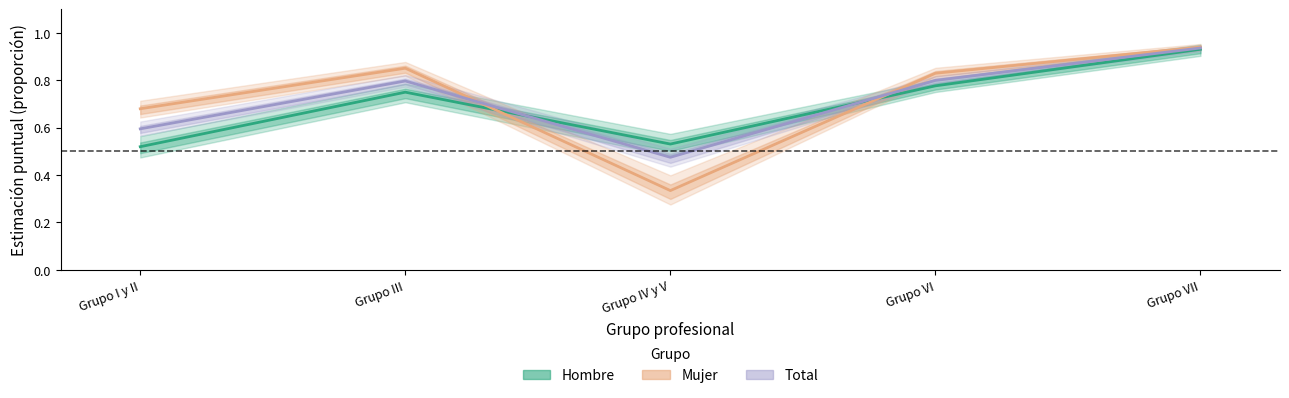

At which label is Mujer closest to 0?

Grupo IV y V